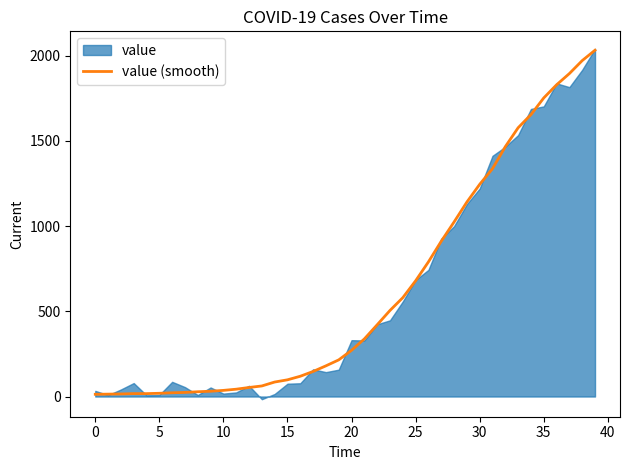

Reading left to right, extract all data points from this chart.

13	14	15	17	17	19	22	24	28	31	36	43	53	62	85	98	119	147	180	215	271	338	421	505	580	679	790	911	1024	1141	1245	1337	1466	1577	1654	1752	1829	1895	1971	2032